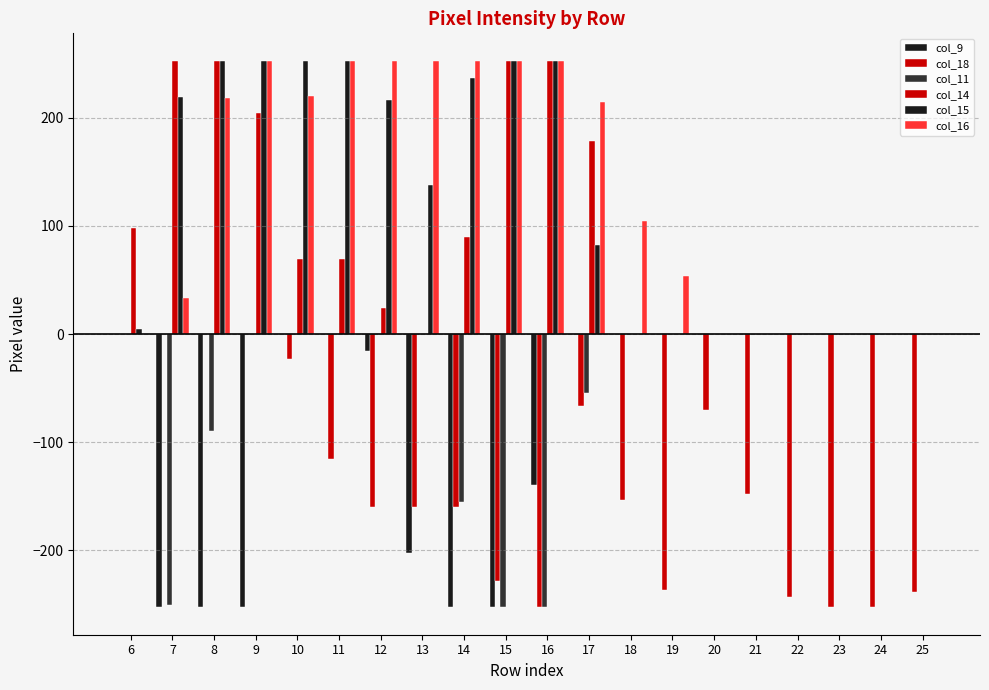

Is it true that col_16 equals 338 at 12?

False